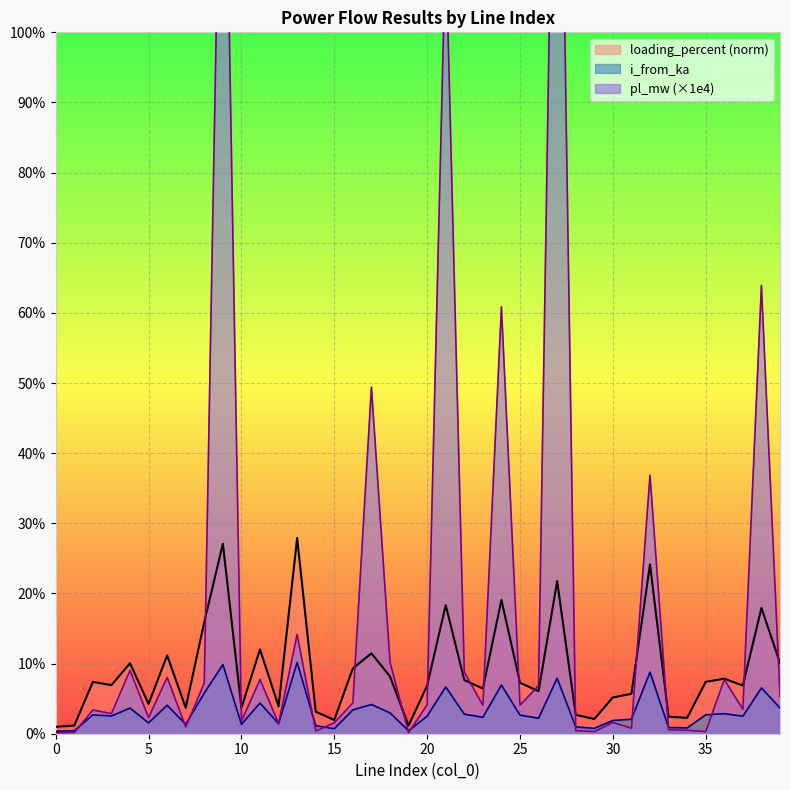

Is the value of loading_percent at 17 greater than the value of pl_mw at 3?

Yes